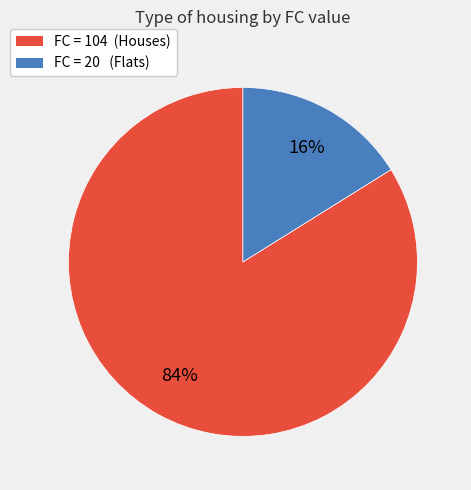

Does any single category account for the majority?

Yes